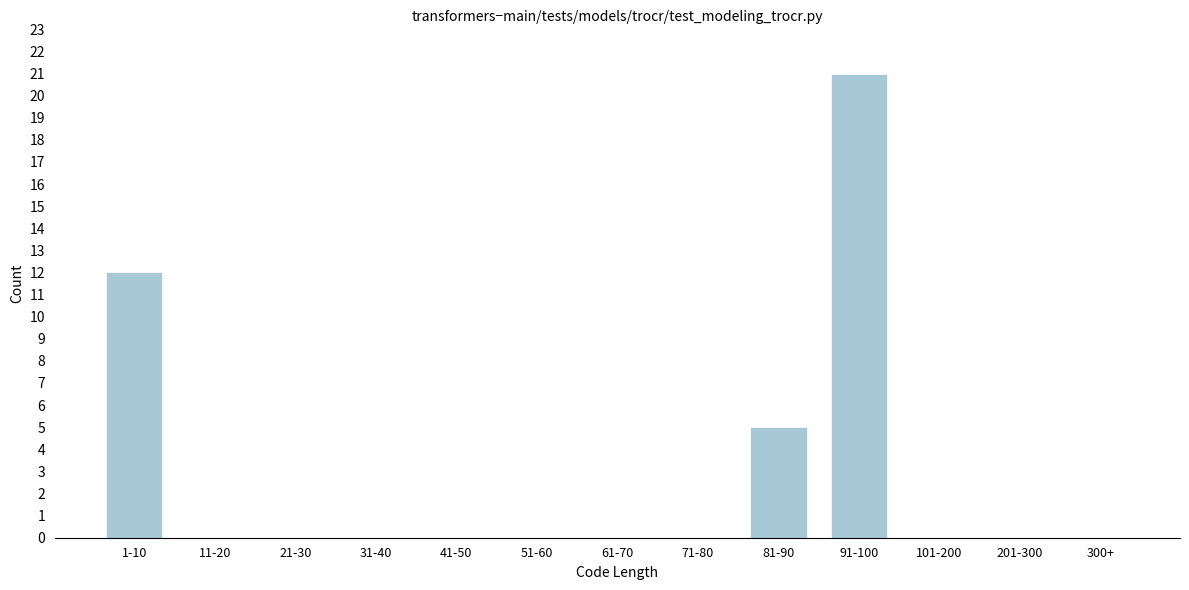

Reading left to right, what are all the values shown in this chart?

1-10=12	11-20=0	21-30=0	31-40=0	41-50=0	51-60=0	61-70=0	71-80=0	81-90=5	91-100=21	101-200=0	201-300=0	300+=0